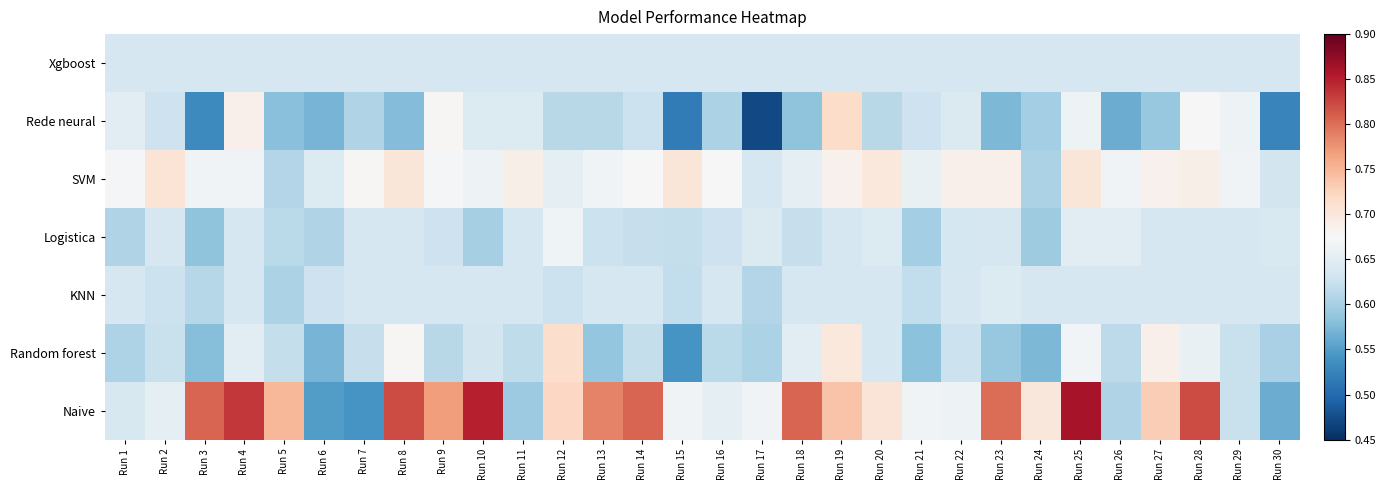

Reading left to right, extract all data points from this chart.

Naive: Run 1=0.6	Run 2=0.7	Run 3=0.8	Run 4=0.8	Run 5=0.8	Run 6=0.5	Run 7=0.5	Run 8=0.8	Run 9=0.8	Run 10=0.8	Run 11=0.6	Run 12=0.7	Run 13=0.8	Run 14=0.8	Run 15=0.7	Run 16=0.7	Run 17=0.7	Run 18=0.8	Run 19=0.7	Run 20=0.7	Run 21=0.7	Run 22=0.7	Run 23=0.8	Run 24=0.7	Run 25=0.9	Run 26=0.6	Run 27=0.7	Run 28=0.8	Run 29=0.6	Run 30=0.6
Random forest: Run 1=0.6	Run 2=0.6	Run 3=0.6	Run 4=0.6	Run 5=0.6	Run 6=0.6	Run 7=0.6	Run 8=0.7	Run 9=0.6	Run 10=0.6	Run 11=0.6	Run 12=0.7	Run 13=0.6	Run 14=0.6	Run 15=0.5	Run 16=0.6	Run 17=0.6	Run 18=0.7	Run 19=0.7	Run 20=0.6	Run 21=0.6	Run 22=0.6	Run 23=0.6	Run 24=0.6	Run 25=0.7	Run 26=0.6	Run 27=0.7	Run 28=0.7	Run 29=0.6	Run 30=0.6
KNN: Run 1=0.6	Run 2=0.6	Run 3=0.6	Run 4=0.6	Run 5=0.6	Run 6=0.6	Run 7=0.6	Run 8=0.6	Run 9=0.6	Run 10=0.6	Run 11=0.6	Run 12=0.6	Run 13=0.6	Run 14=0.6	Run 15=0.6	Run 16=0.6	Run 17=0.6	Run 18=0.6	Run 19=0.6	Run 20=0.6	Run 21=0.6	Run 22=0.6	Run 23=0.6	Run 24=0.6	Run 25=0.6	Run 26=0.6	Run 27=0.6	Run 28=0.6	Run 29=0.6	Run 30=0.6
Logistica: Run 1=0.6	Run 2=0.6	Run 3=0.6	Run 4=0.6	Run 5=0.6	Run 6=0.6	Run 7=0.6	Run 8=0.6	Run 9=0.6	Run 10=0.6	Run 11=0.6	Run 12=0.7	Run 13=0.6	Run 14=0.6	Run 15=0.6	Run 16=0.6	Run 17=0.6	Run 18=0.6	Run 19=0.6	Run 20=0.6	Run 21=0.6	Run 22=0.6	Run 23=0.6	Run 24=0.6	Run 25=0.7	Run 26=0.7	Run 27=0.6	Run 28=0.6	Run 29=0.6	Run 30=0.6
SVM: Run 1=0.7	Run 2=0.7	Run 3=0.7	Run 4=0.7	Run 5=0.6	Run 6=0.6	Run 7=0.7	Run 8=0.7	Run 9=0.7	Run 10=0.7	Run 11=0.7	Run 12=0.7	Run 13=0.7	Run 14=0.7	Run 15=0.7	Run 16=0.7	Run 17=0.6	Run 18=0.7	Run 19=0.7	Run 20=0.7	Run 21=0.7	Run 22=0.7	Run 23=0.7	Run 24=0.6	Run 25=0.7	Run 26=0.7	Run 27=0.7	Run 28=0.7	Run 29=0.7	Run 30=0.6
Rede neural: Run 1=0.7	Run 2=0.6	Run 3=0.5	Run 4=0.7	Run 5=0.6	Run 6=0.6	Run 7=0.6	Run 8=0.6	Run 9=0.7	Run 10=0.6	Run 11=0.6	Run 12=0.6	Run 13=0.6	Run 14=0.6	Run 15=0.5	Run 16=0.6	Run 17=0.5	Run 18=0.6	Run 19=0.7	Run 20=0.6	Run 21=0.6	Run 22=0.6	Run 23=0.6	Run 24=0.6	Run 25=0.7	Run 26=0.6	Run 27=0.6	Run 28=0.7	Run 29=0.7	Run 30=0.5
Xgboost: Run 1=0.6	Run 2=0.6	Run 3=0.6	Run 4=0.6	Run 5=0.6	Run 6=0.6	Run 7=0.6	Run 8=0.6	Run 9=0.6	Run 10=0.6	Run 11=0.6	Run 12=0.6	Run 13=0.6	Run 14=0.6	Run 15=0.6	Run 16=0.6	Run 17=0.6	Run 18=0.6	Run 19=0.6	Run 20=0.6	Run 21=0.6	Run 22=0.6	Run 23=0.6	Run 24=0.6	Run 25=0.6	Run 26=0.6	Run 27=0.6	Run 28=0.6	Run 29=0.6	Run 30=0.6